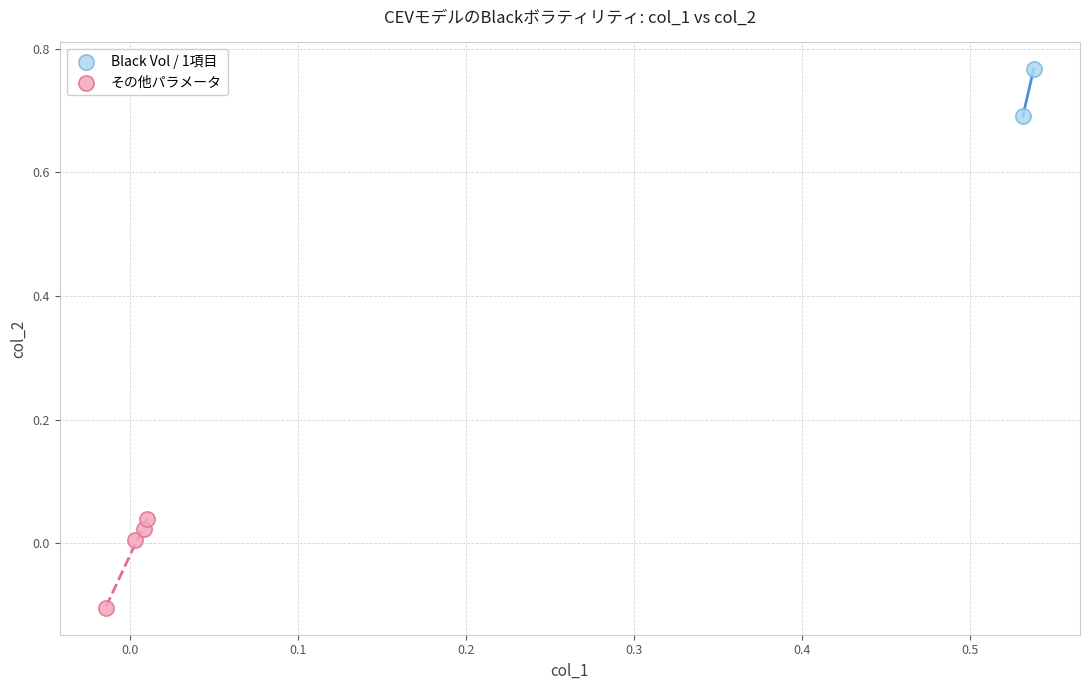

What are all the series names shown in the legend?

Black Vol / 1項目, その他パラメータ